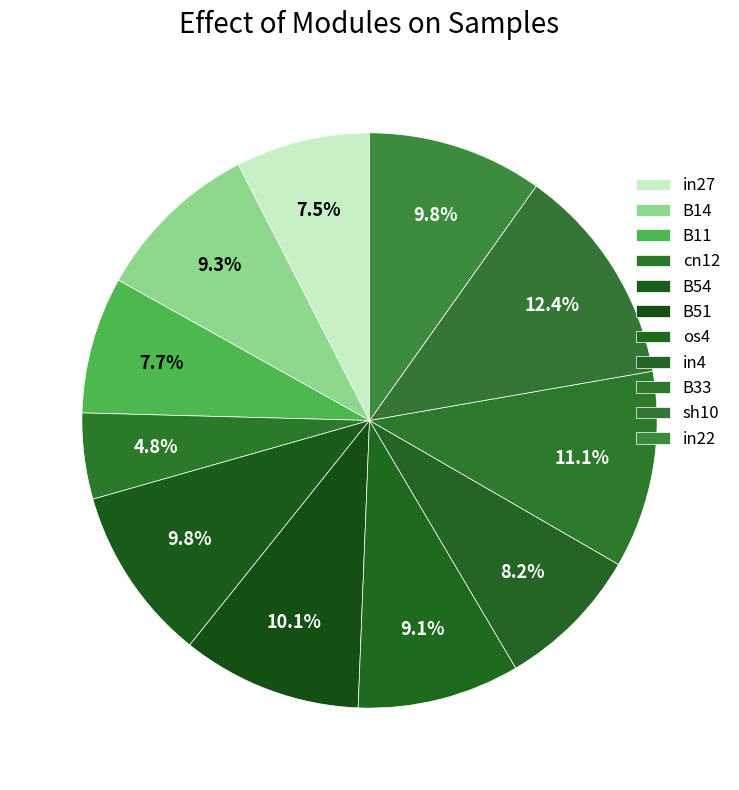

Is it true that cn12 is 5% of the pie?

True